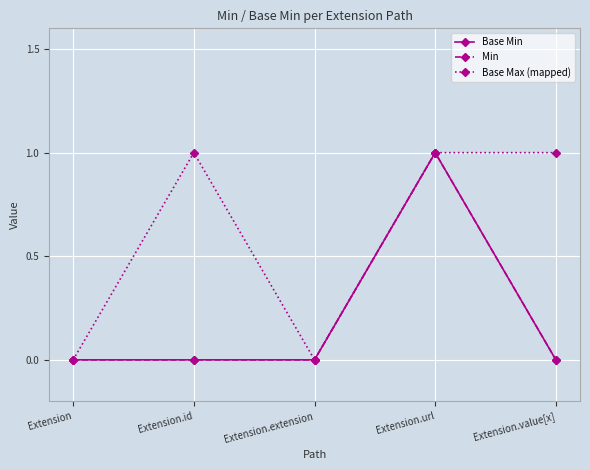

Is it true that Base Min equals 0 at Extension?

True